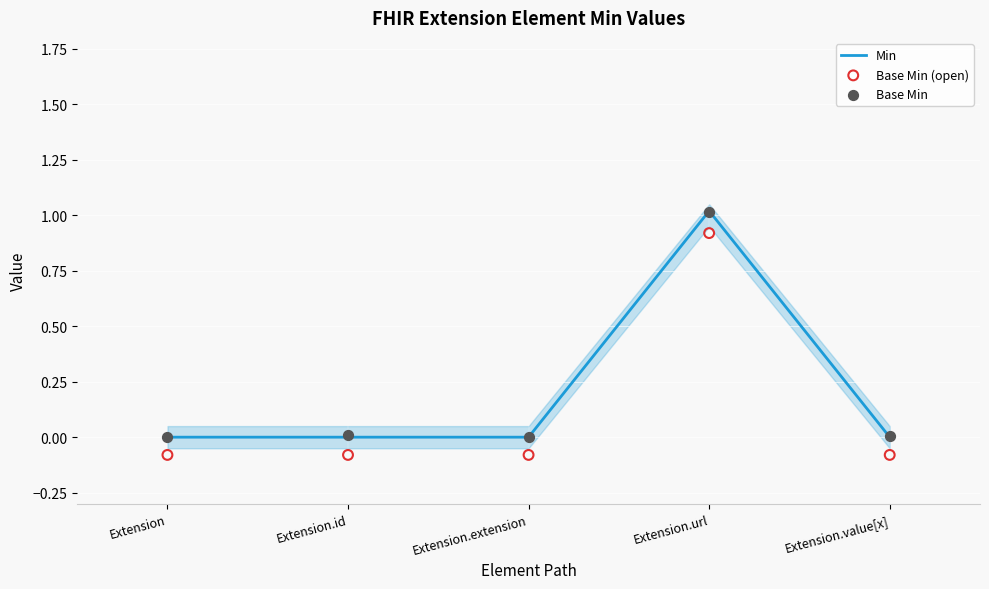

Which series reaches the maximum Y coordinate?

Min